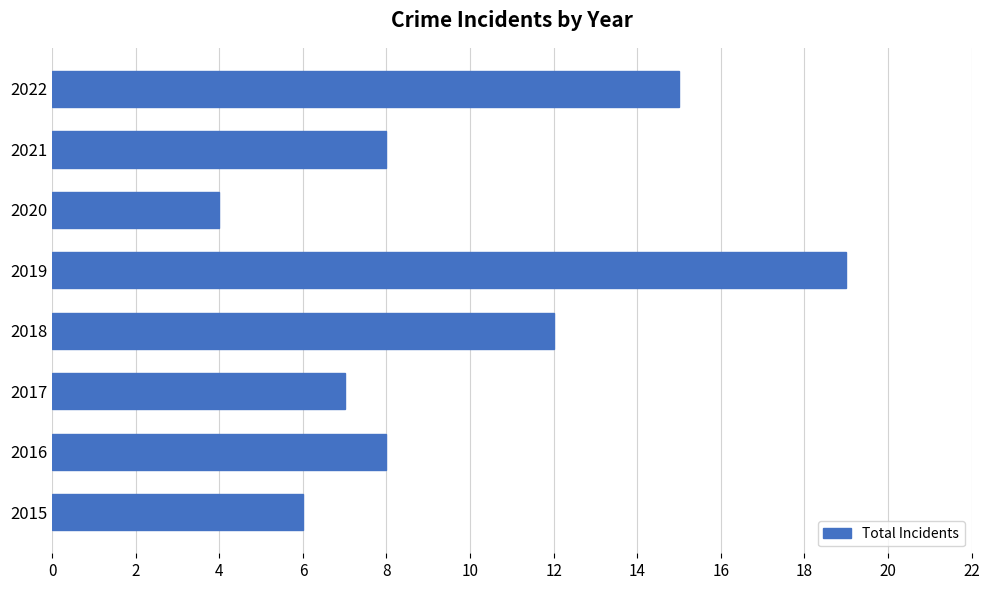

Which label corresponds to the smallest value in the chart?

2020